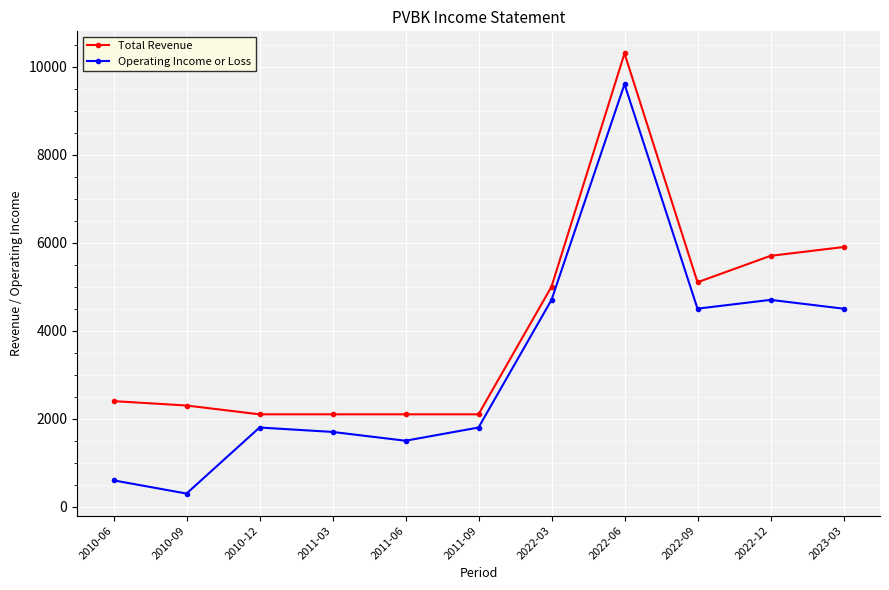

Reading left to right, extract all data points from this chart.

Total Revenue: 2010-06=2400	2010-09=2300	2010-12=2100	2011-03=2100	2011-06=2100	2011-09=2100	2022-03=5000	2022-06=10300	2022-09=5100	2022-12=5700	2023-03=5900
Operating Income or Loss: 2010-06=600	2010-09=300	2010-12=1800	2011-03=1700	2011-06=1500	2011-09=1800	2022-03=4700	2022-06=9600	2022-09=4500	2022-12=4700	2023-03=4500